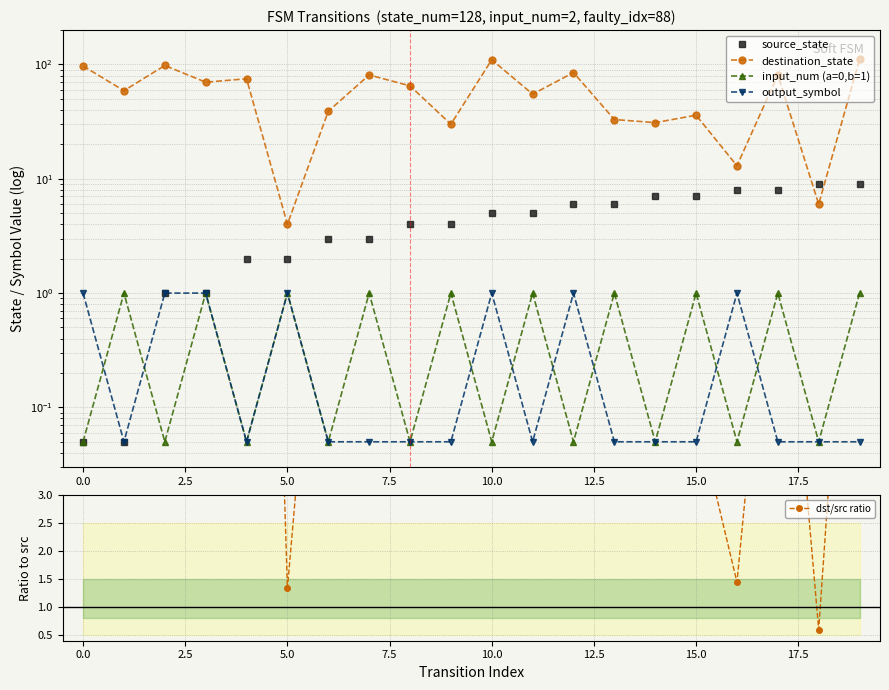

True or false: input_num (a=0,b=1) and destination_state cross at least once.

False